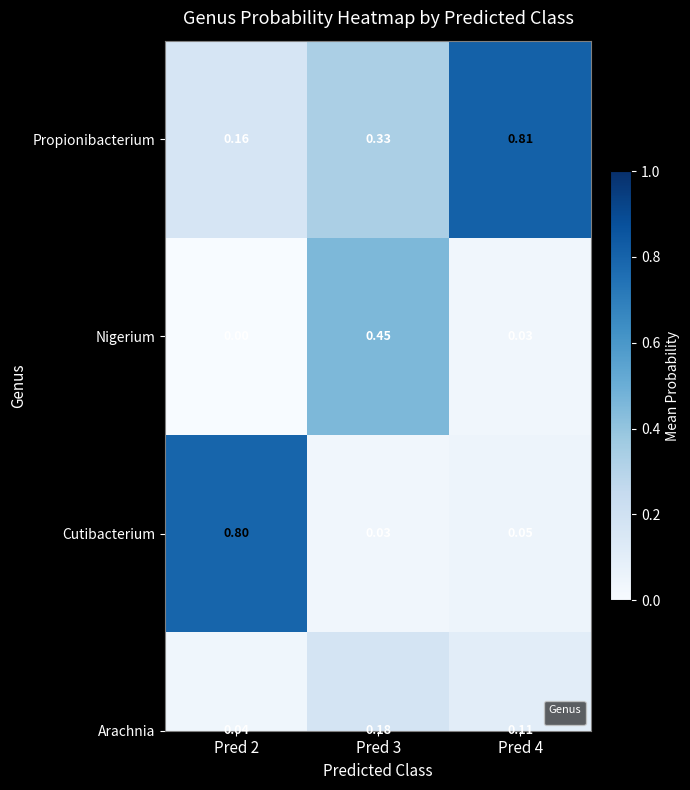

List the series in order of their peak value, highest first.

Propionibacterium, Cutibacterium, Nigerium, Arachnia